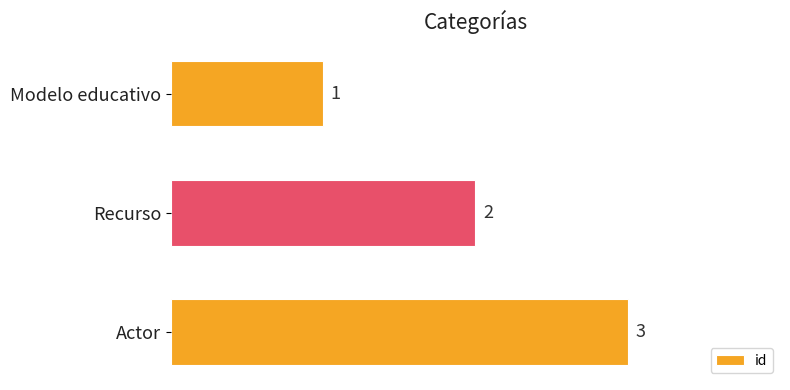

What is the average value?

2